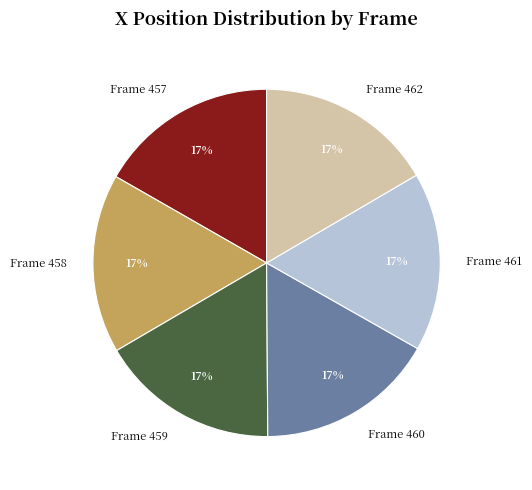

Approximately how many times larger is the value at Frame 457 compared to Frame 461?

1.0